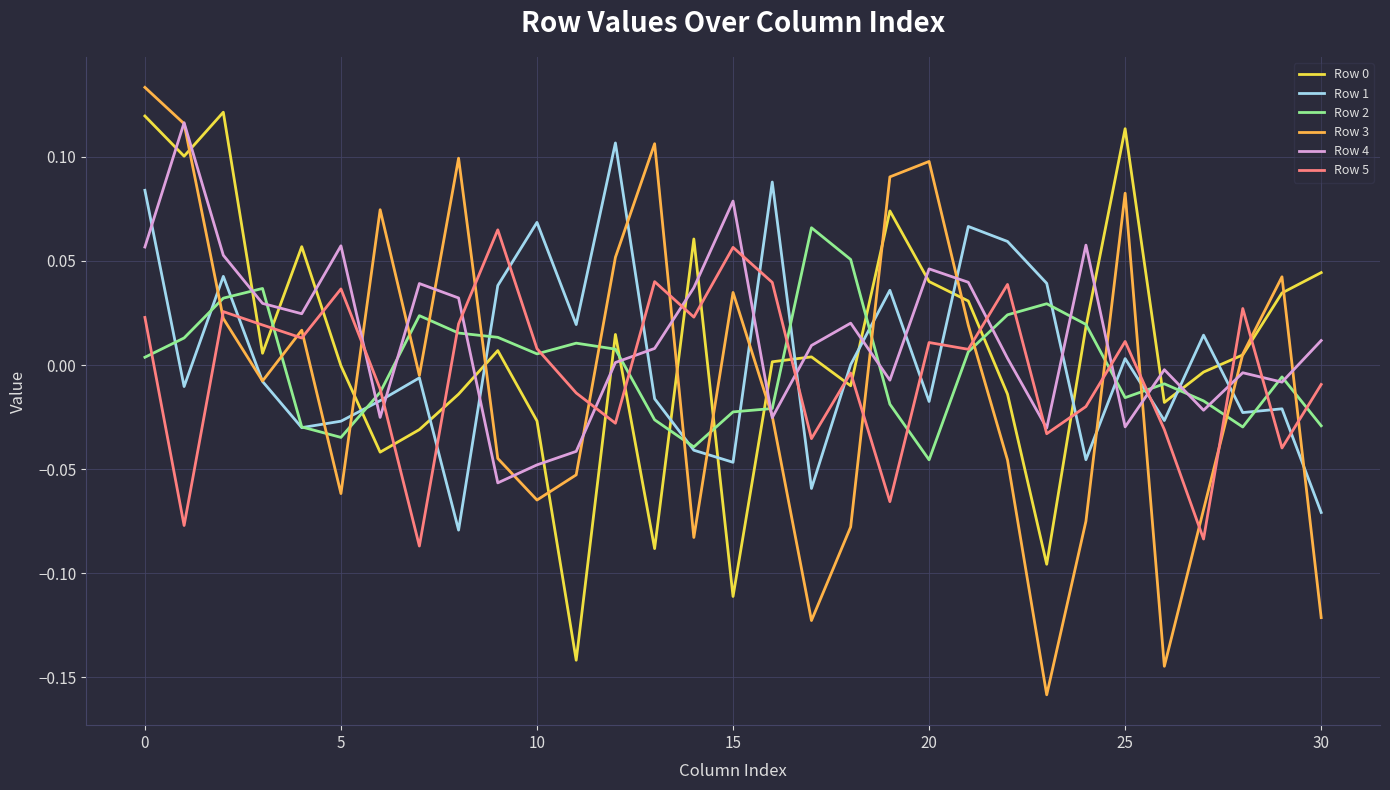

Which series has the widest spread of values?

Row 3